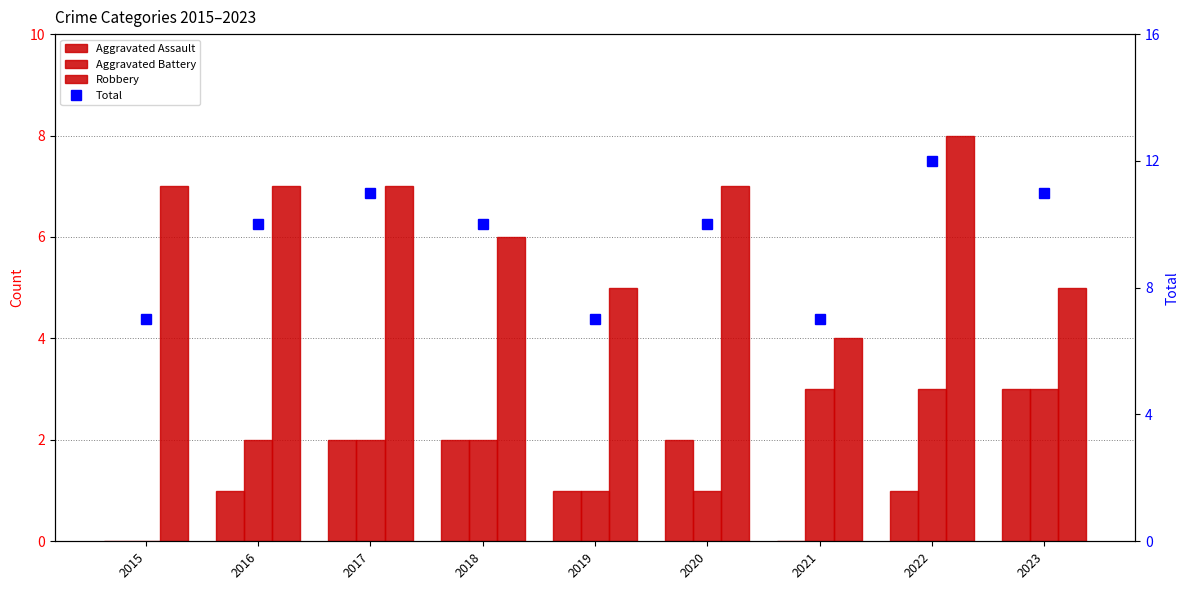

What are all the series names shown in the legend?

Aggravated Assault, Aggravated Battery, Robbery, Total